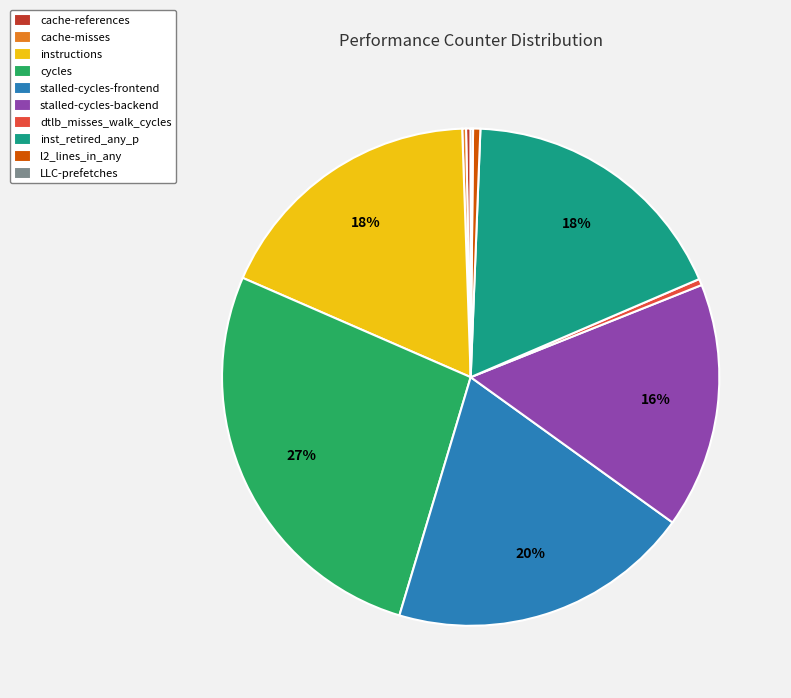

Is there a majority slice in this chart?

No